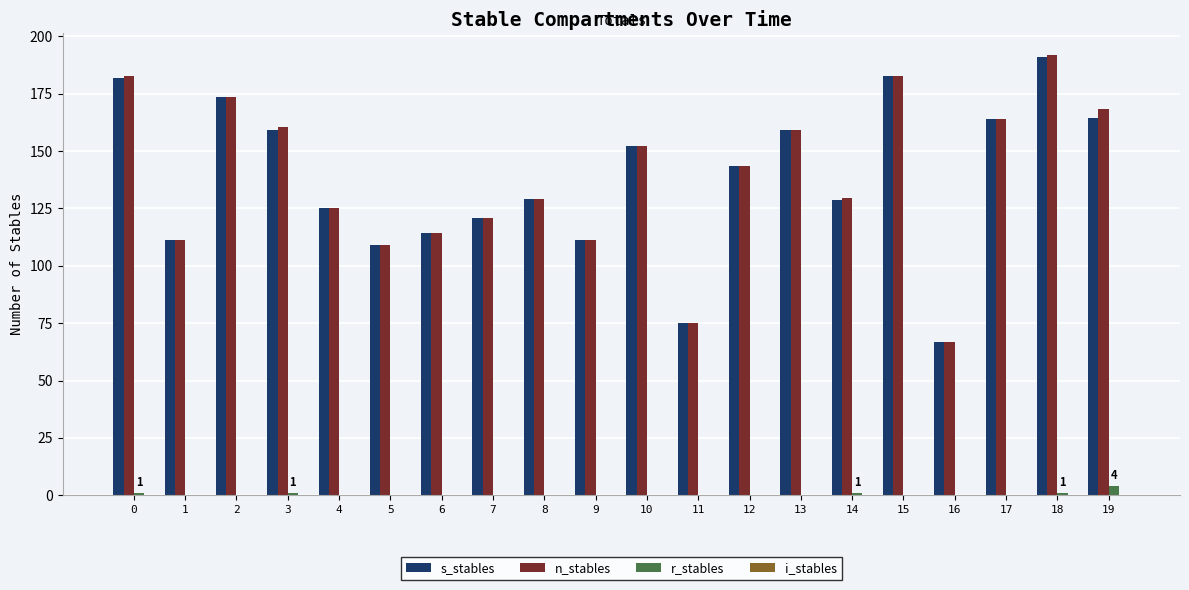

At which category does the chart reach its peak across all series?

18